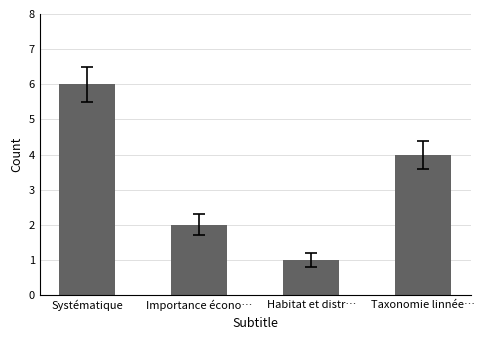

What position from the left is Systématique?

1